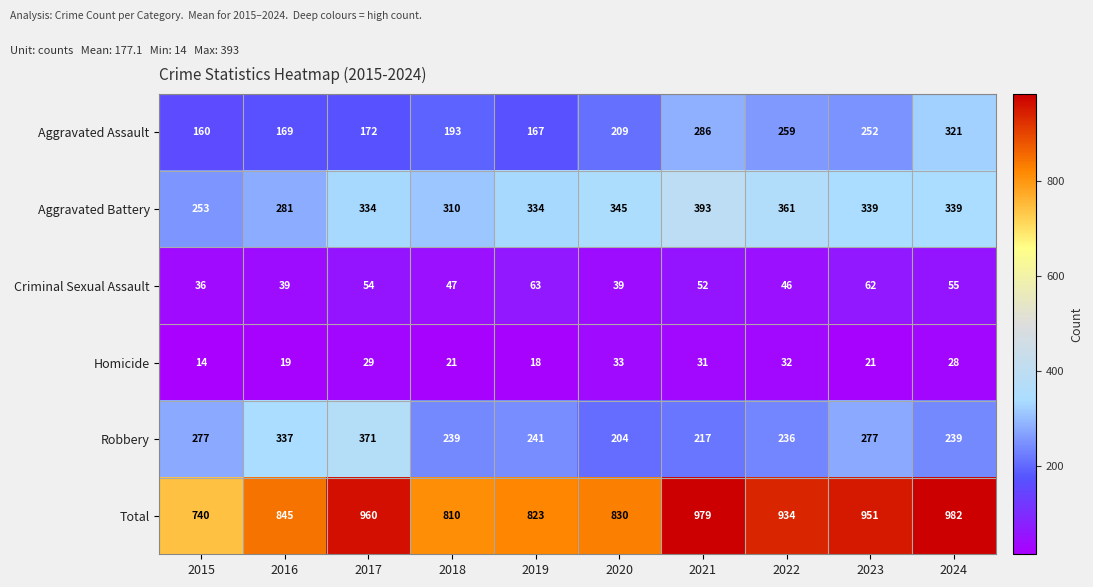

The Homicide series shows 21 at 2023. True or false?

True